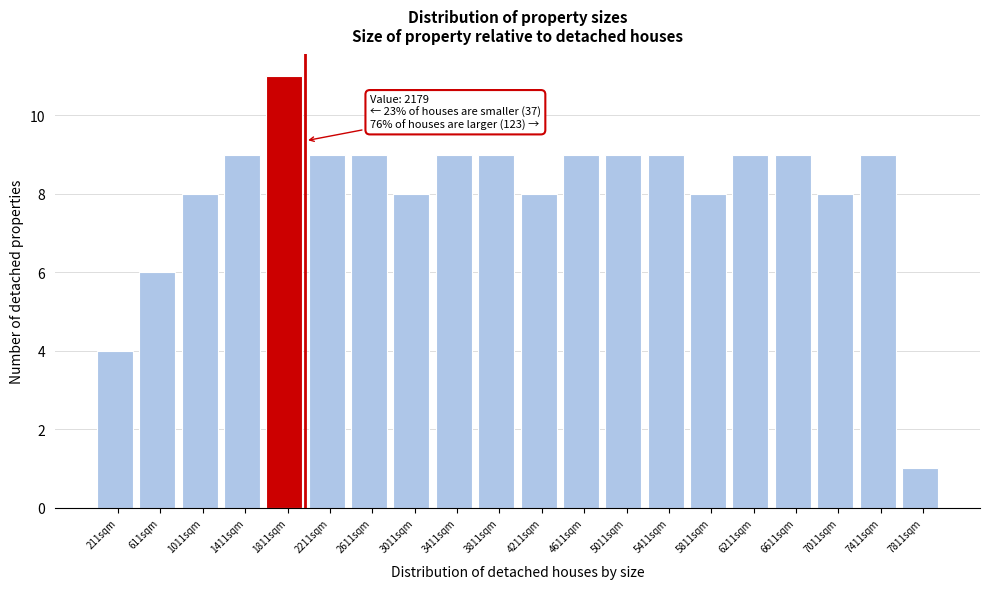

Reading left to right, list all the values displayed in this chart.

4	6	8	9	11	9	9	8	9	9	8	9	9	9	8	9	9	8	9	1